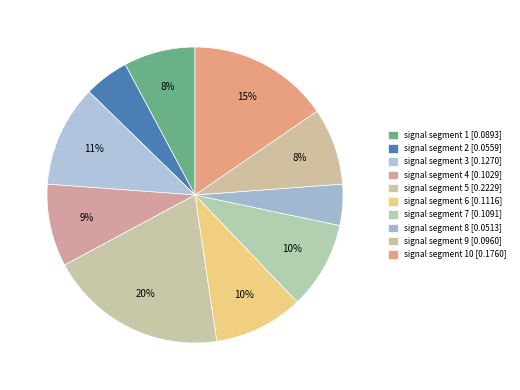

How many segments does this pie chart have?

10